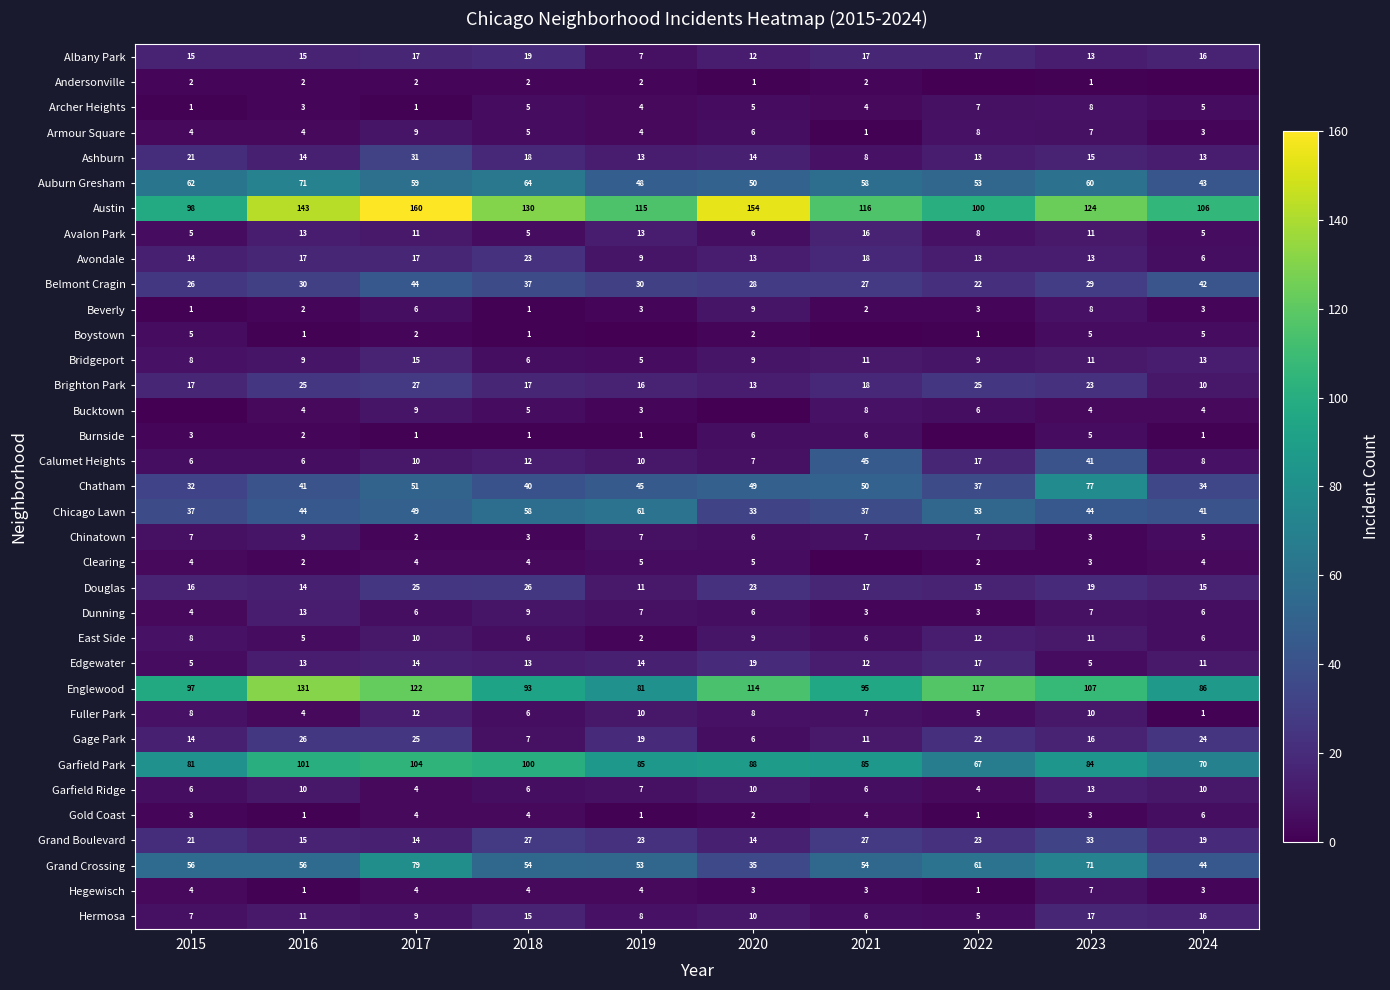

What is the highest value of the East Side series?

12